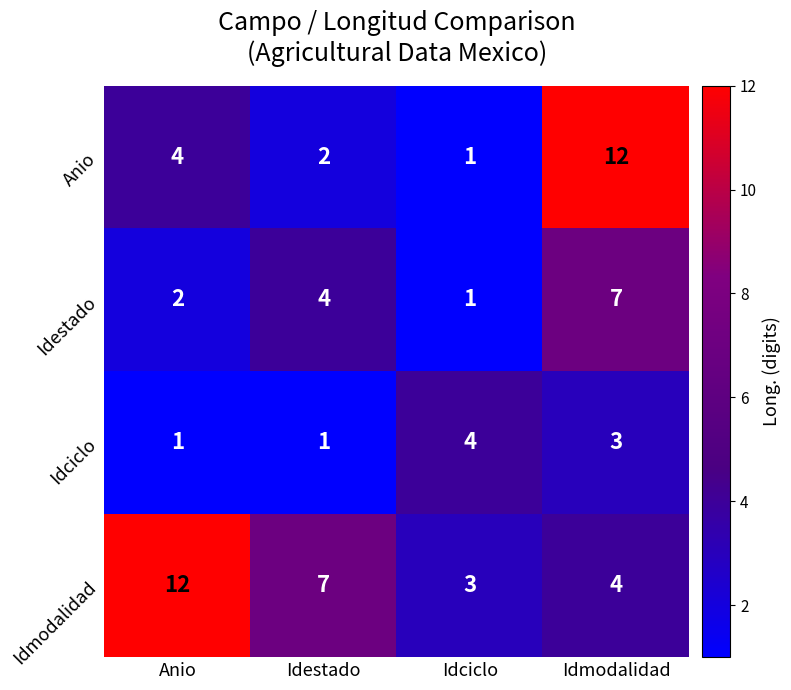

How many data points does each series have?

4